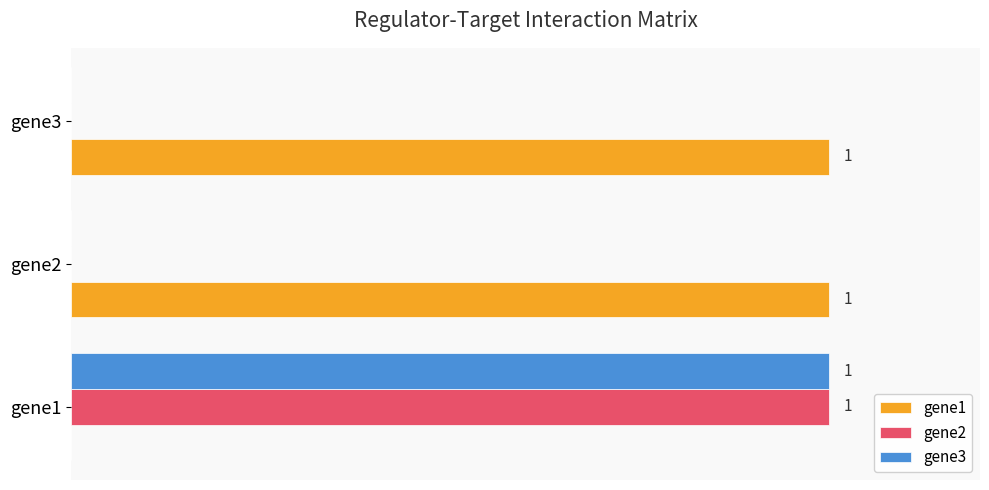

What are all the series names shown in the legend?

gene1, gene2, gene3